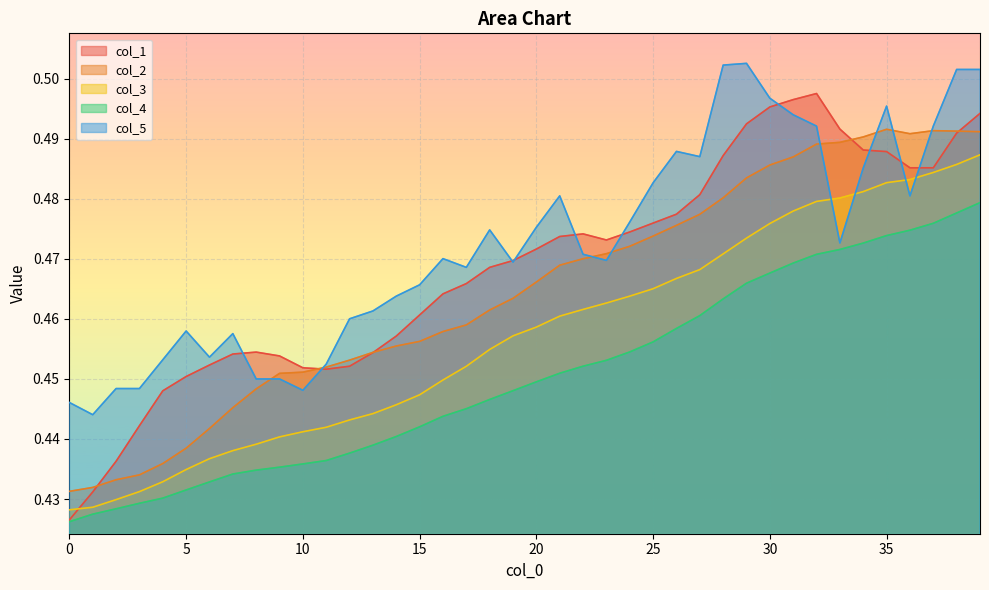

What is the difference between the second highest and minimum values in the col_4 series?

0.1